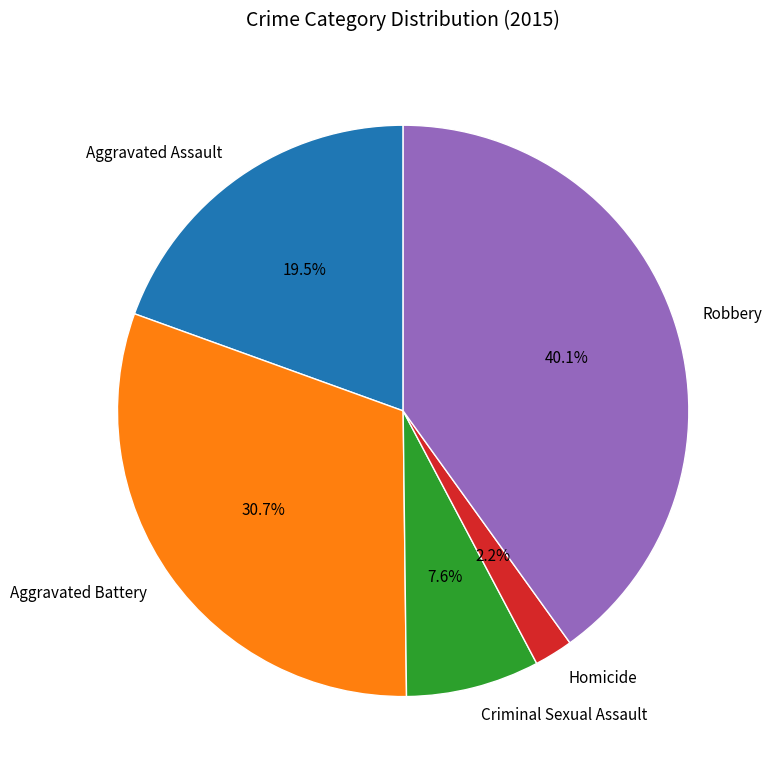

Approximately how many times larger is the value at Criminal Sexual Assault compared to Aggravated Battery?

0.2